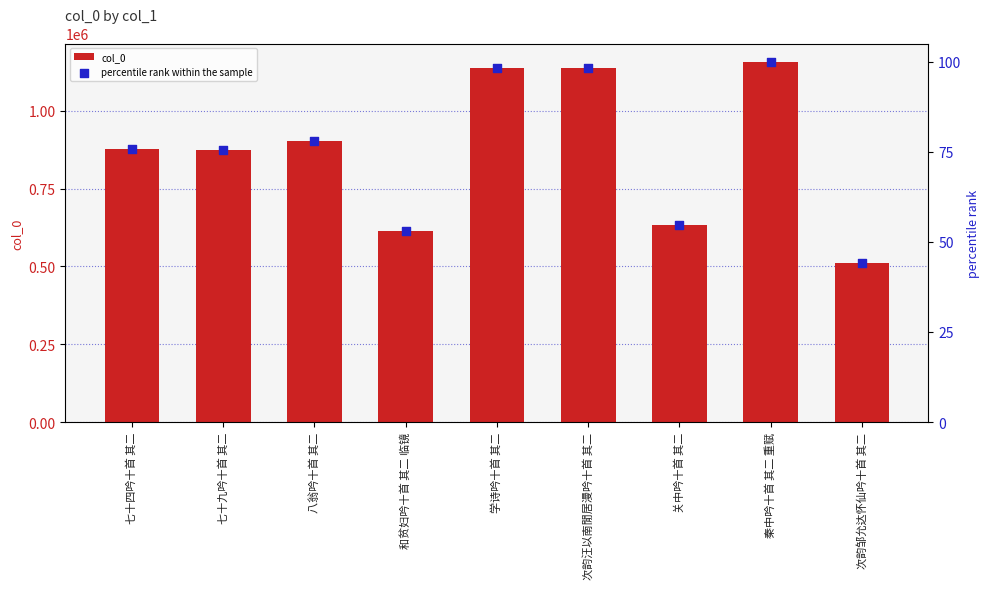

What are all the series names shown in the legend?

col_0, percentile rank within the sample